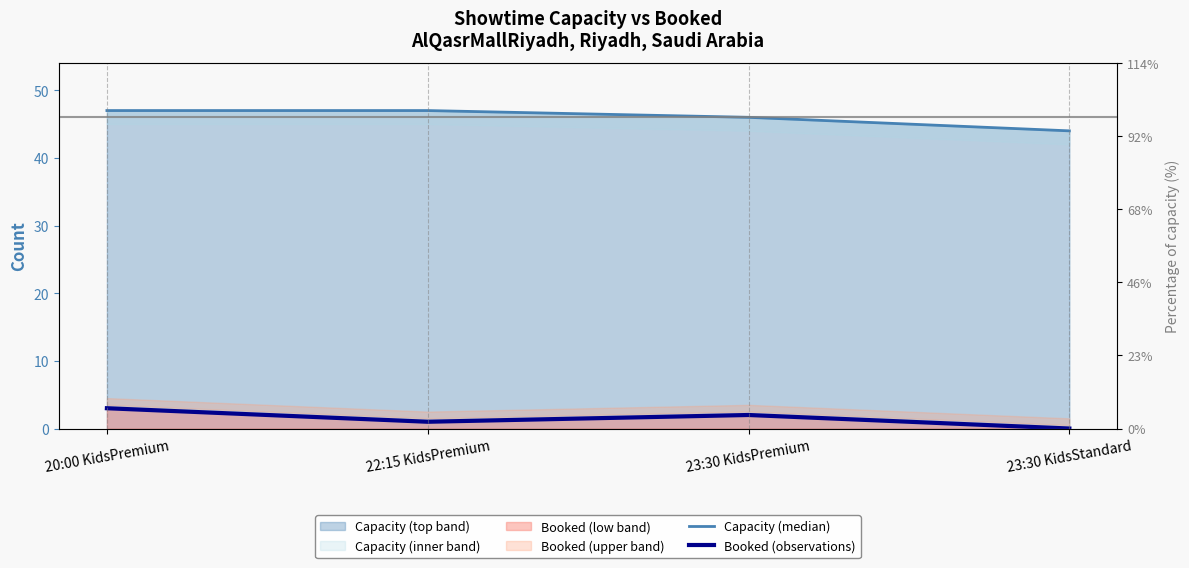

Read the Capacity (median) value at 22:15 KidsPremium.

47